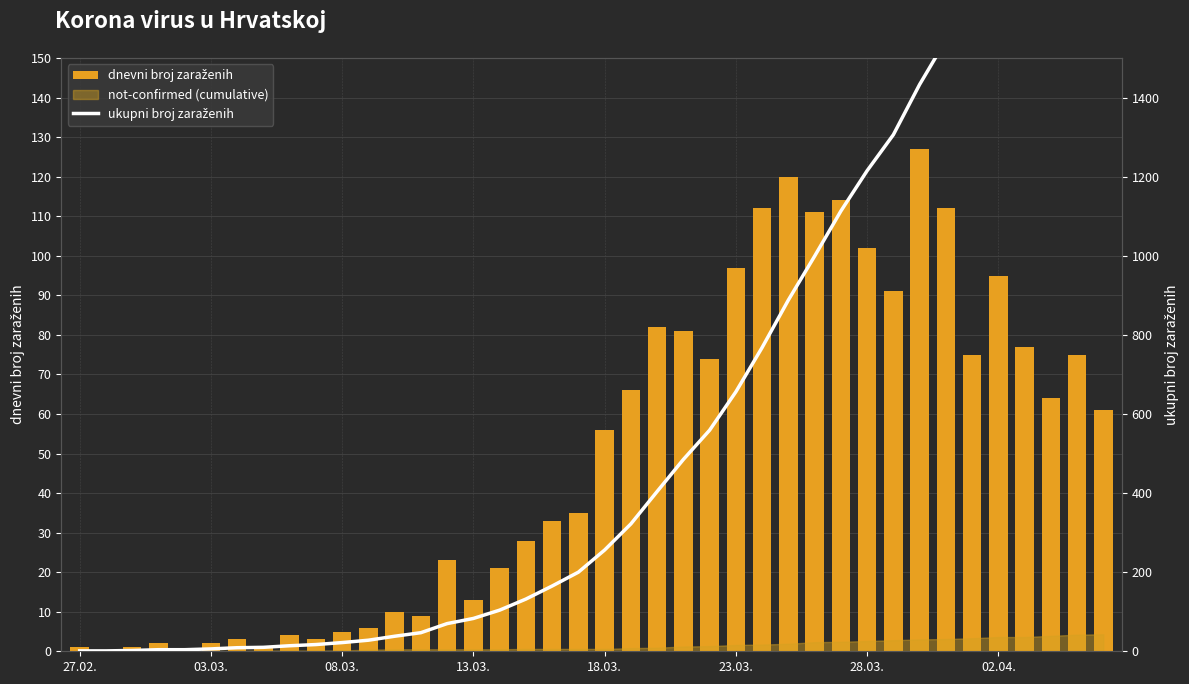

Is the value of ukupni broj zaraženih at 39 greater than the value of dnevni broj zaraženih at 35?

Yes